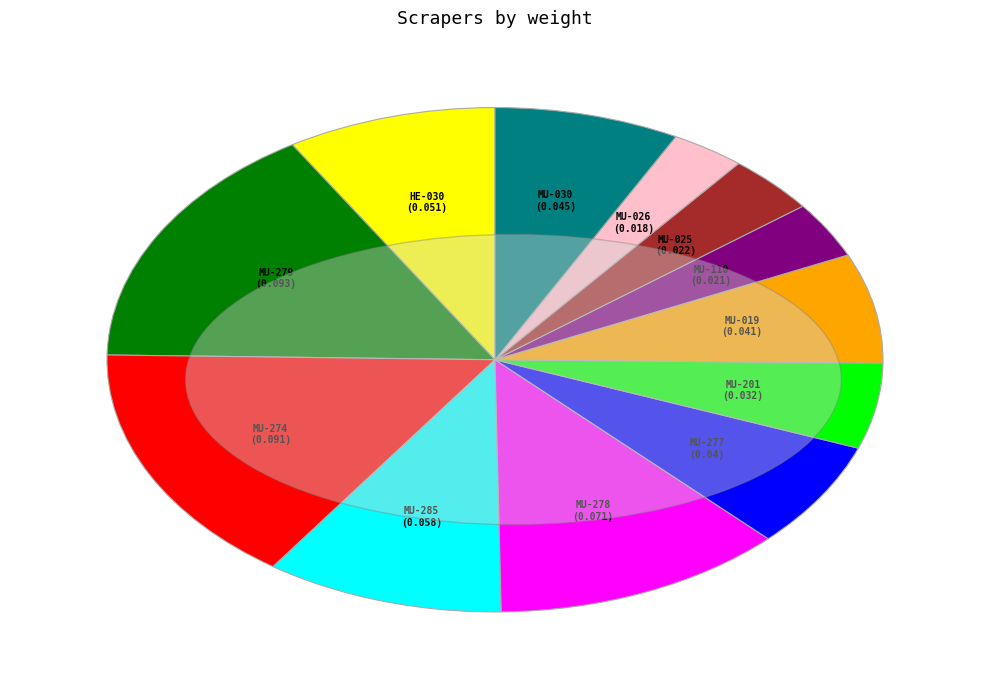

Is the sum of MU-274 and MU-278 greater than half?

No